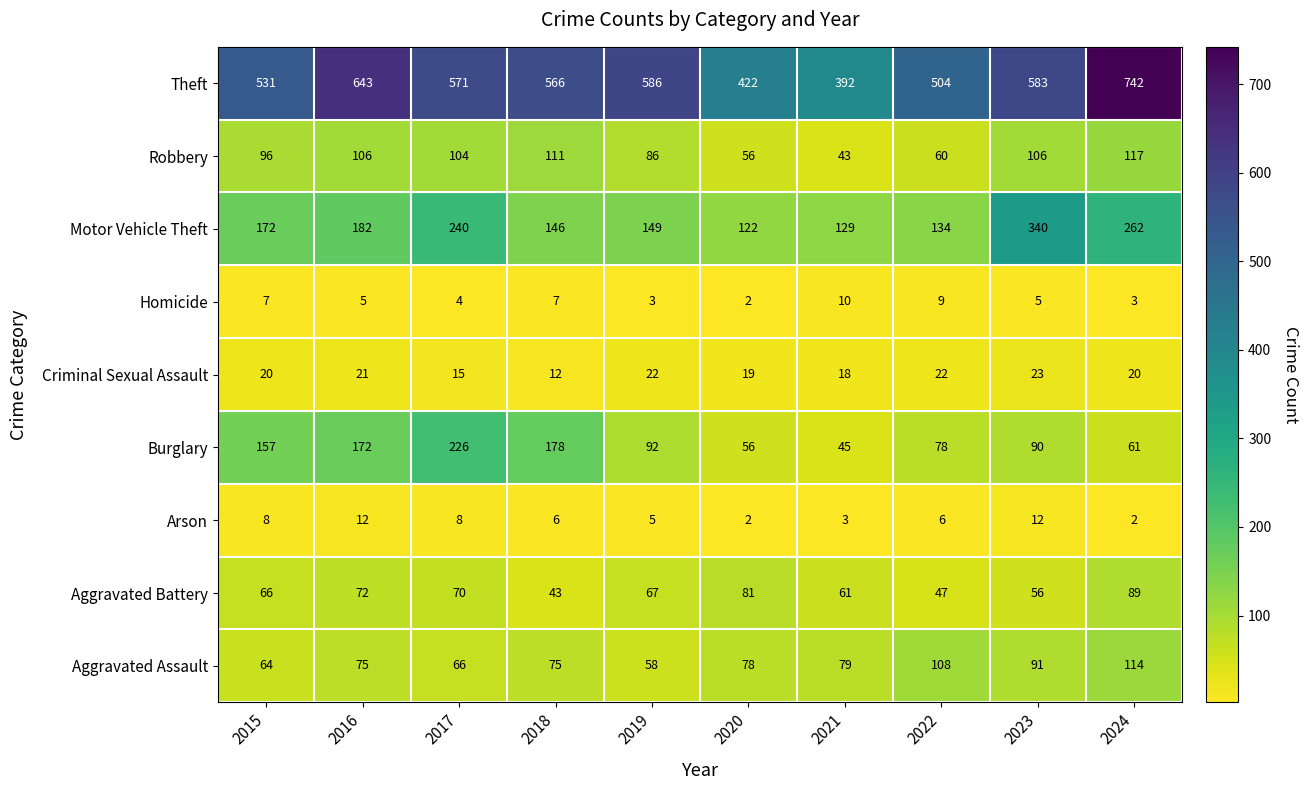

True or false: Arson has a value of 8 at 2015.

True